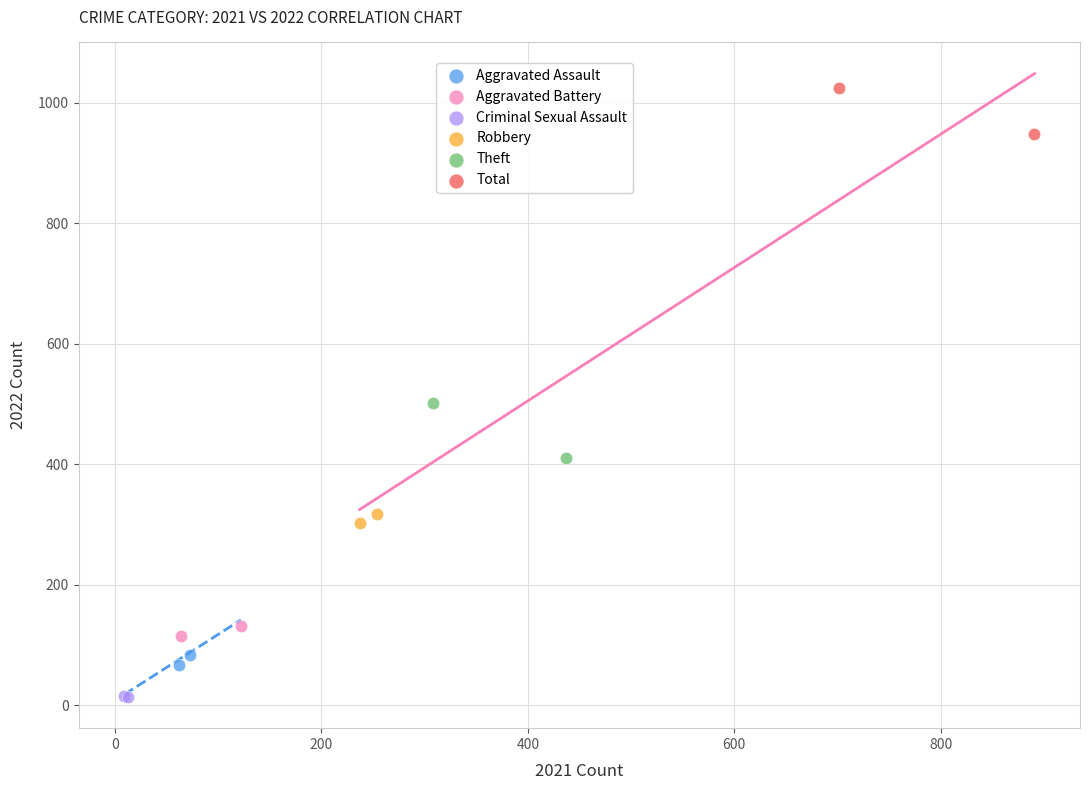

Which series has the widest spread of Y values?

Theft